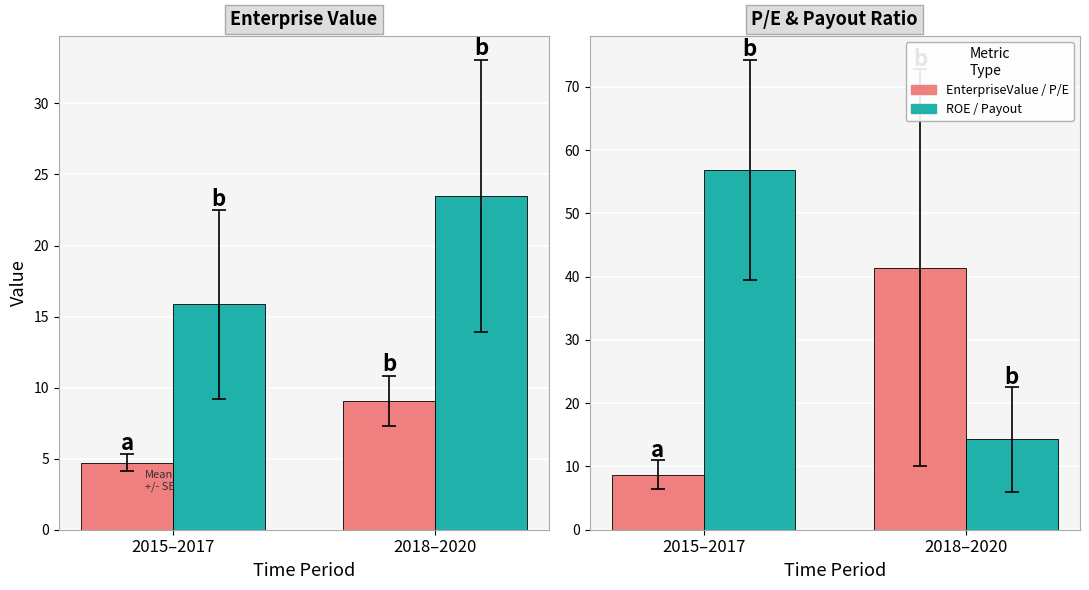

What is the label of the 2nd bar from the right?

2015–2017